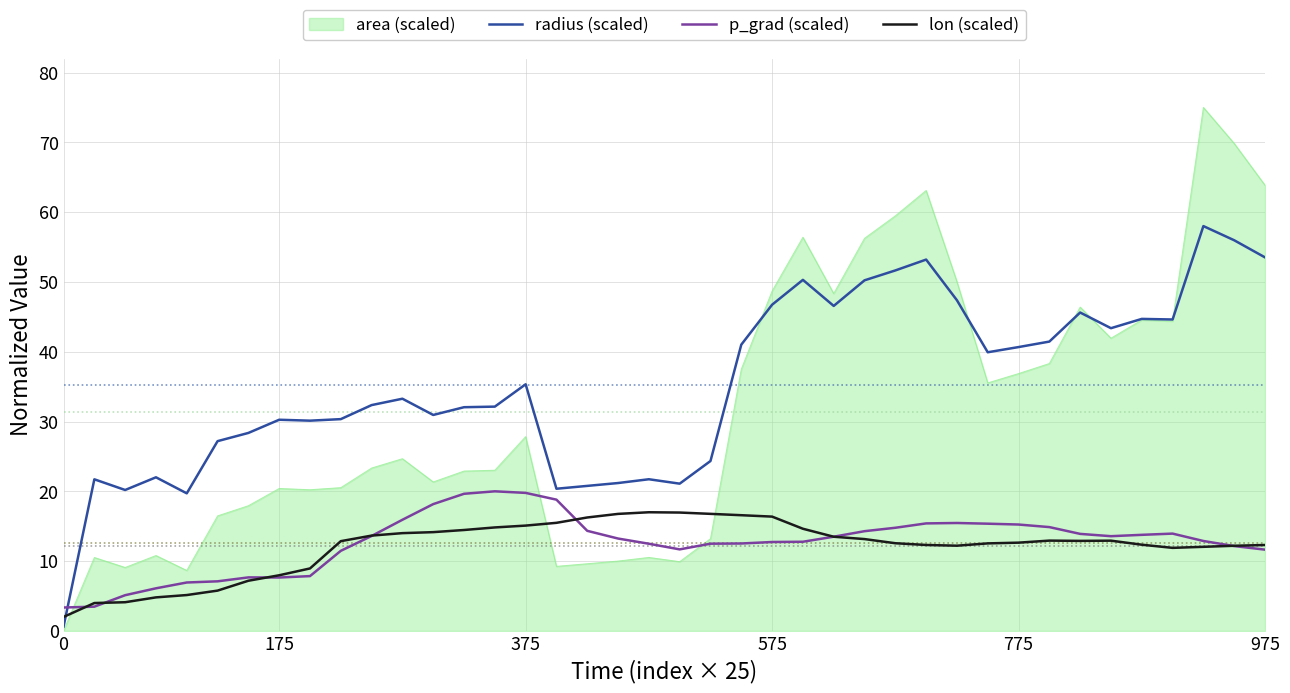

Which series has the largest total across all categories?

radius (scaled)